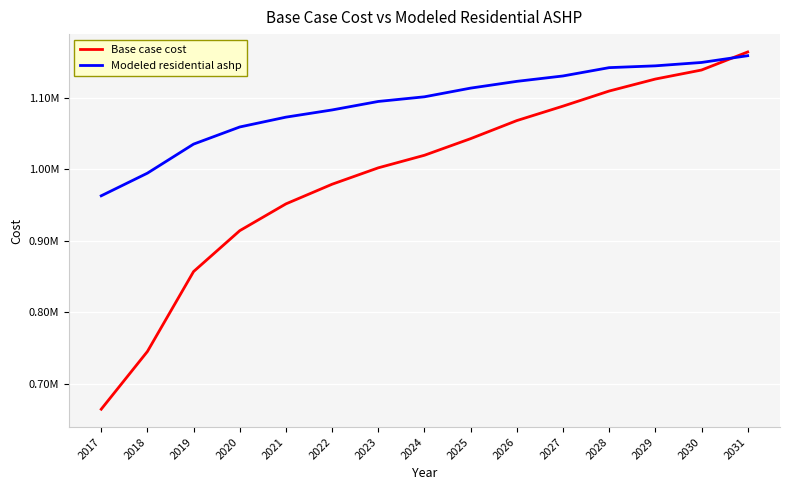

How many intersections are there between Modeled residential ashp and Base case cost?

1